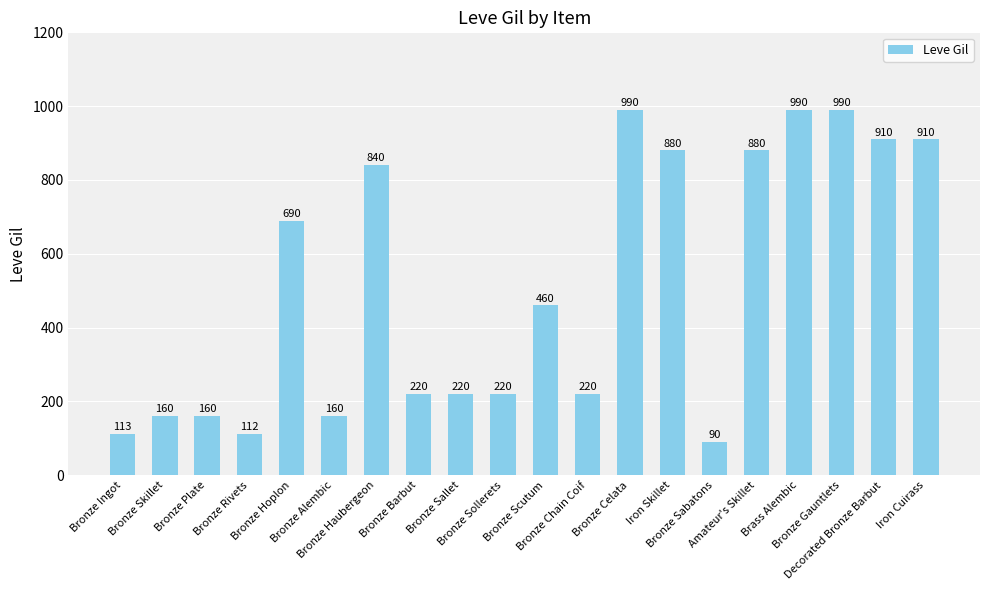

Reading right to left, list all the values displayed in this chart.

910	910	990	990	880	90	880	990	220	460	220	220	220	840	160	690	112	160	160	113